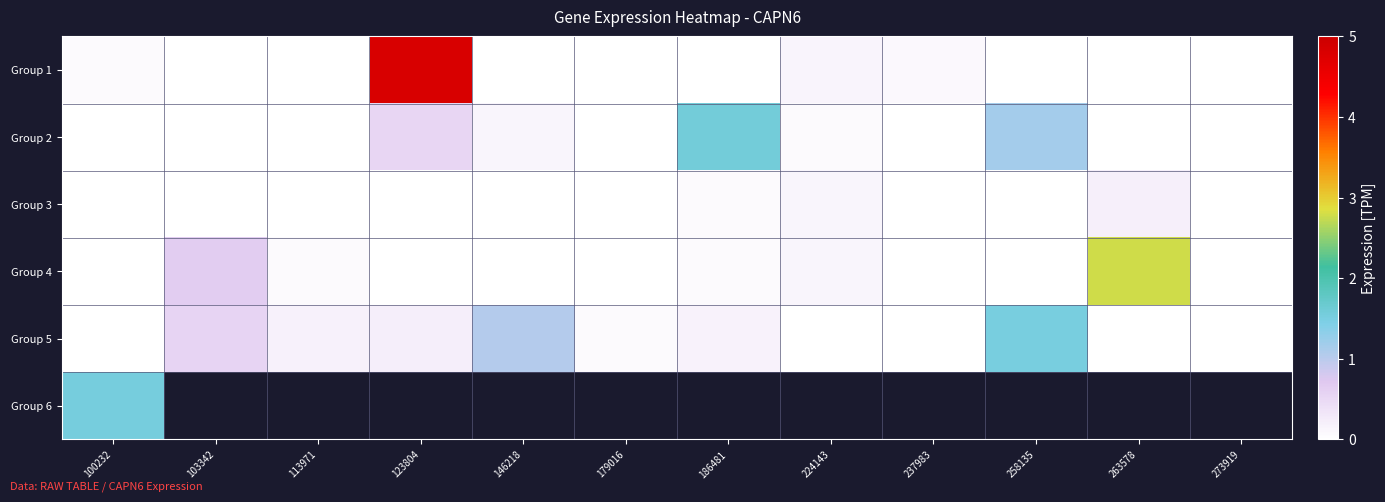

The Group 4 series shows 2.8 at 263578. True or false?

True